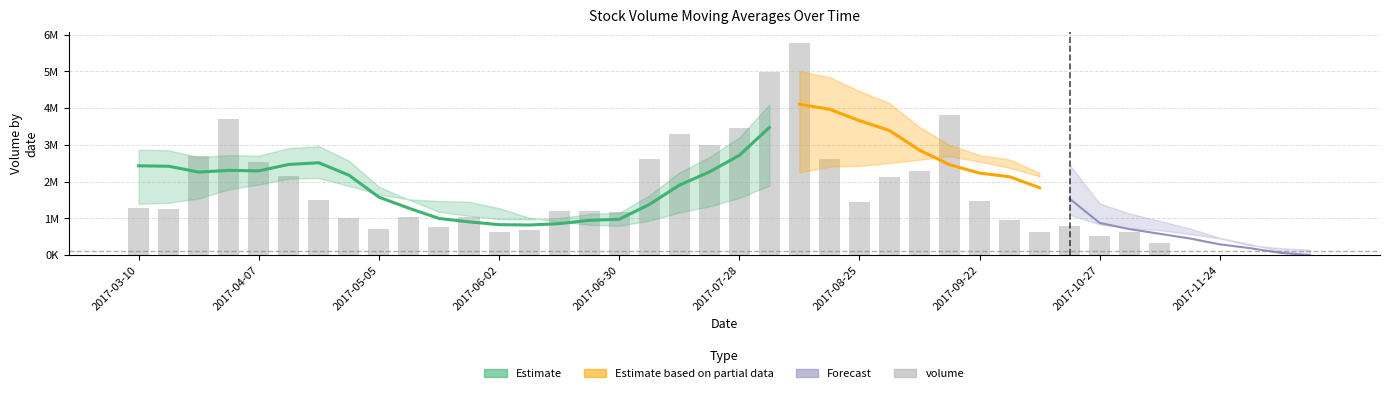

Is it true that the value at 2017-06-02 is 620978.6?

True